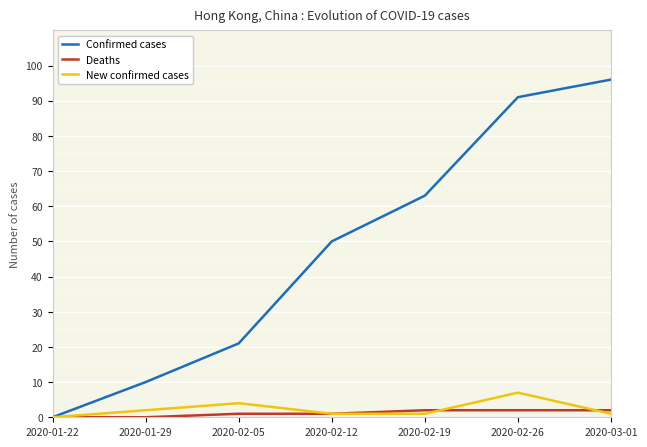

What are all the series names shown in the legend?

Confirmed cases, Deaths, New confirmed cases